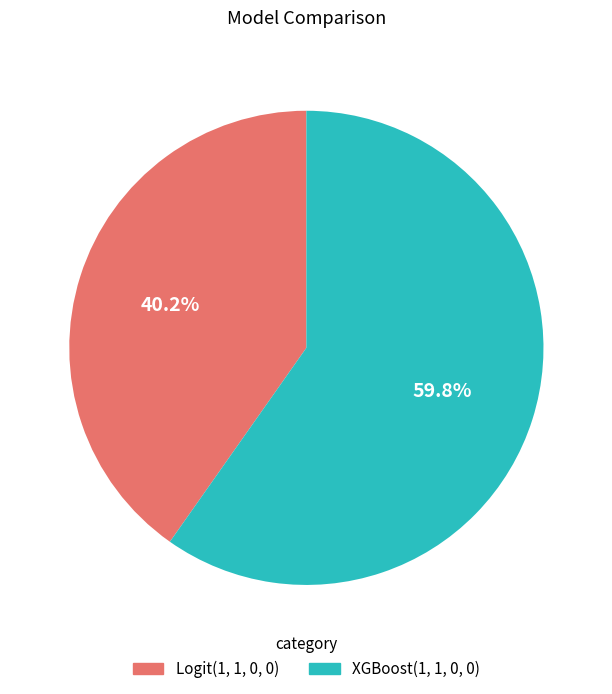

How many slices are in this pie chart?

2